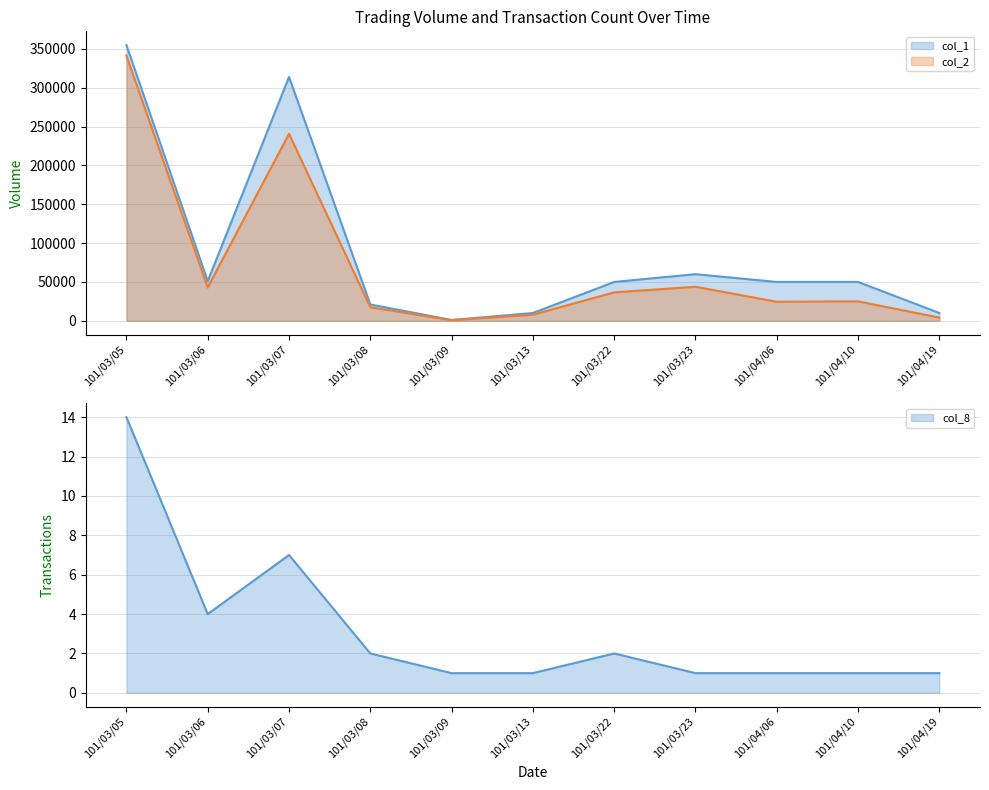

What is the difference between the highest and lowest values at 101/04/19?

9999